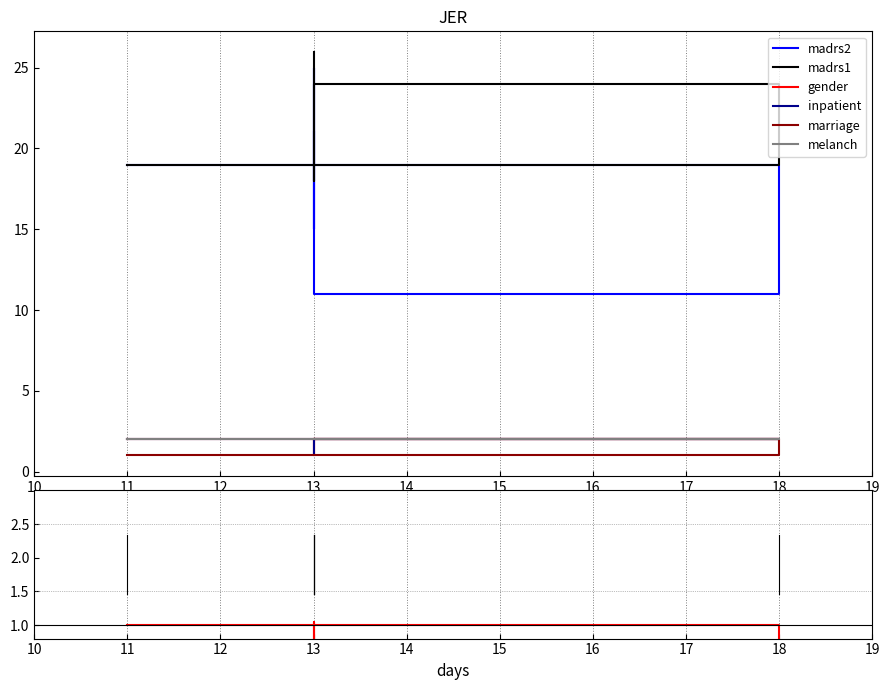

Which series has the largest range (max minus min)?

madrs2